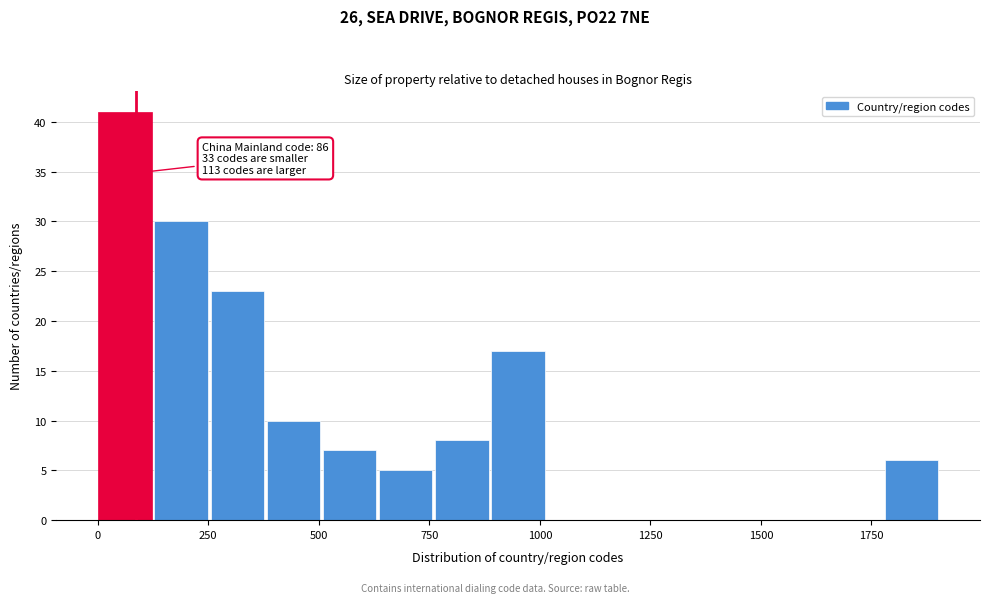

Read against the x-axis, roughly where is the centre of the tallest bar?

50